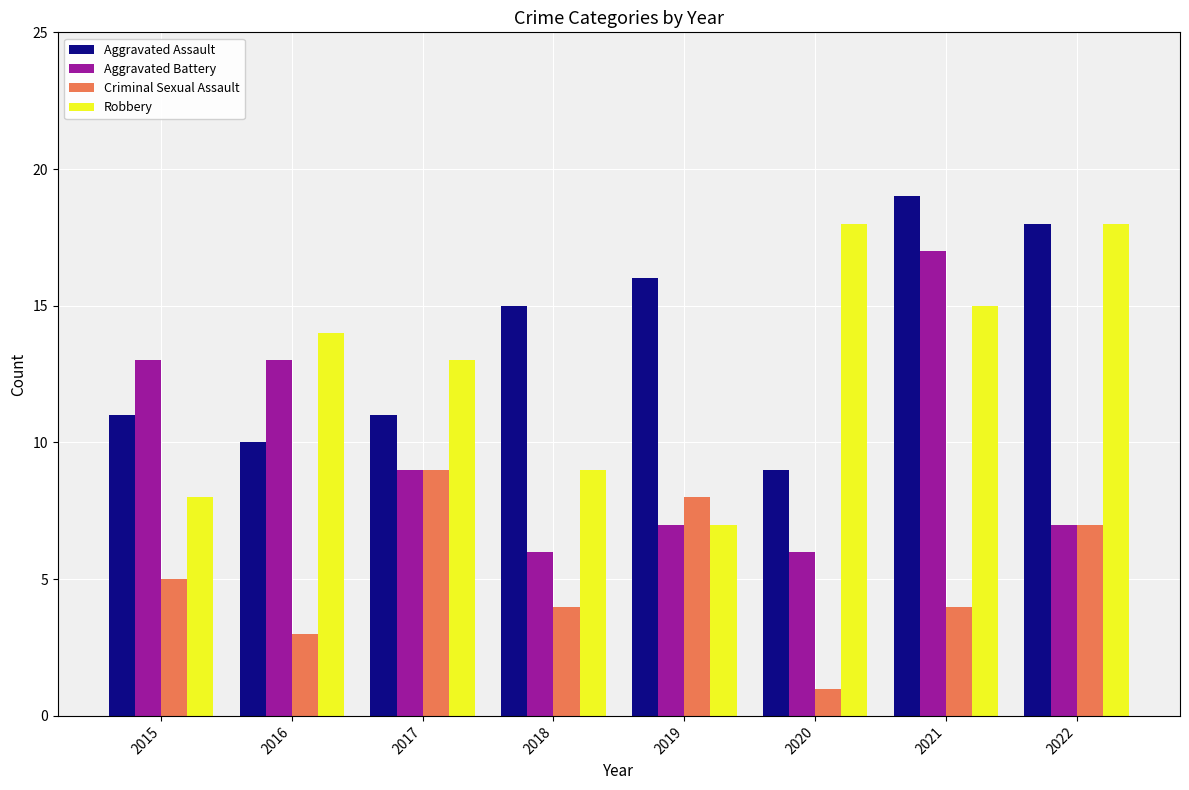

Between 2015 and 2022, which series saw the biggest shift?

Robbery